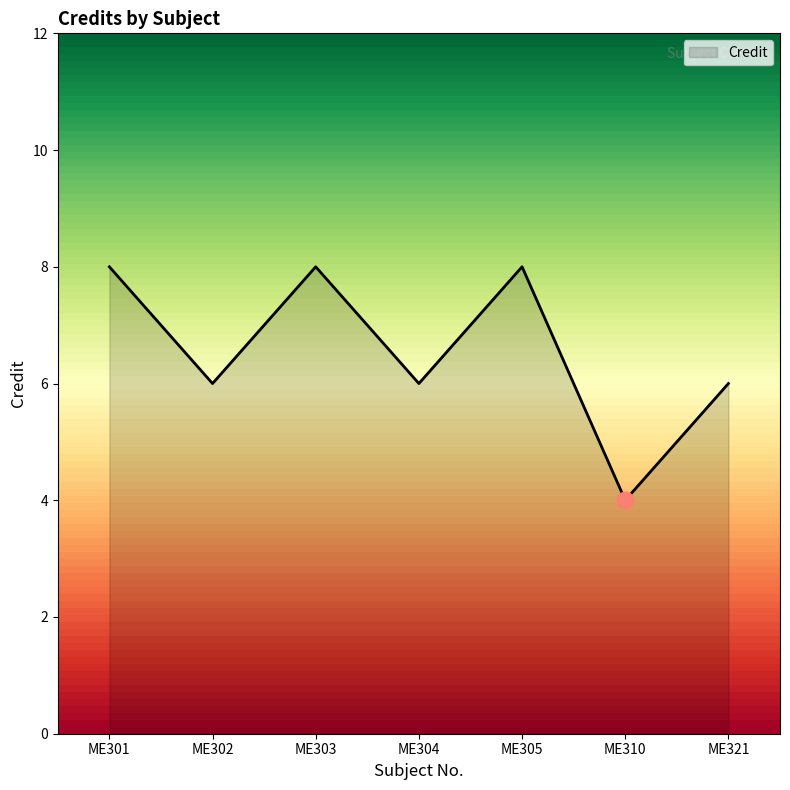

At which label does the data first exceed 6?

ME301